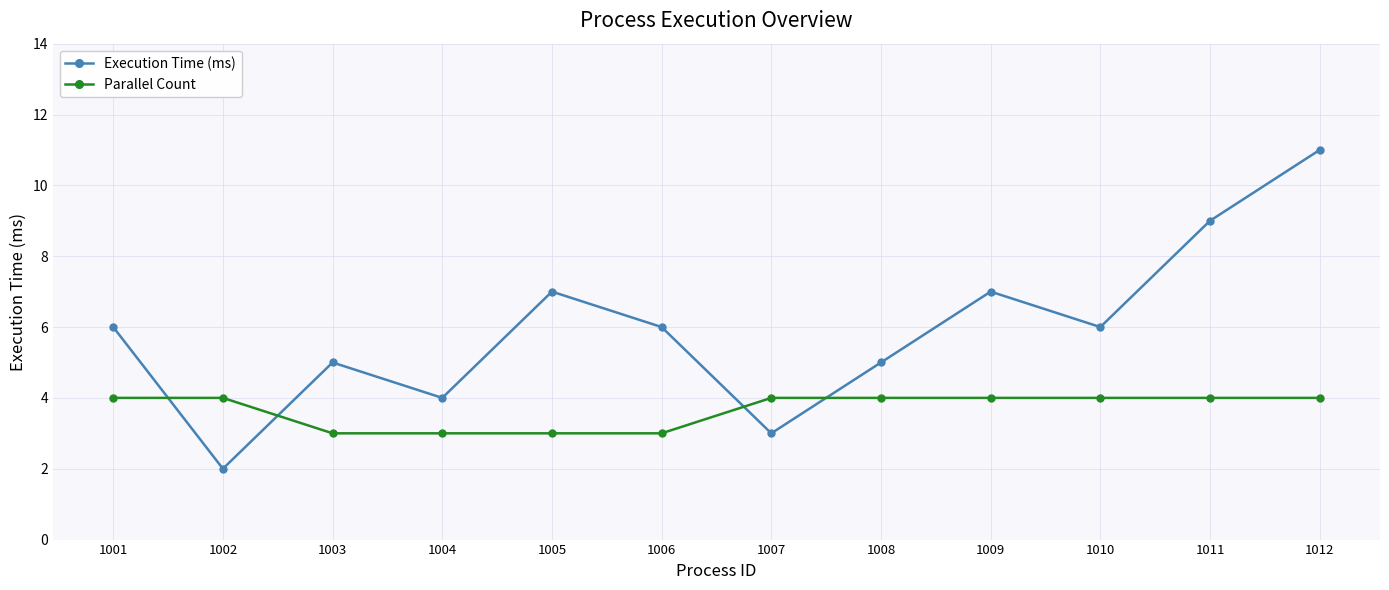

What is the value of the Parallel Count point at the 8th from the left?

4